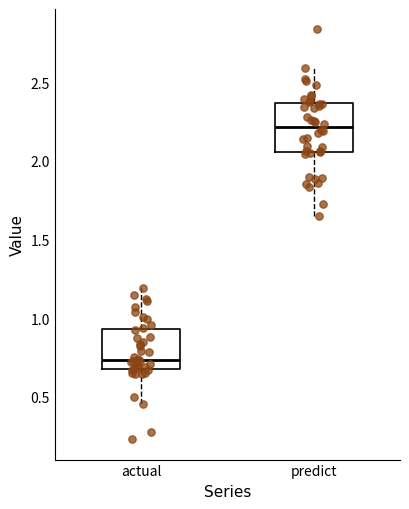

Reading left to right, read every box against the y-axis: the position of its median line, the range the box covers, and the ends of its whiskers. The values are not printed on the chart, so give them approximately, as read against the axis.

actual: median 0.75, box 0.70 to 0.95, whiskers 0.45 to 1.20
predict: median 2.20, box 2.05 to 2.35, whiskers 1.65 to 2.60